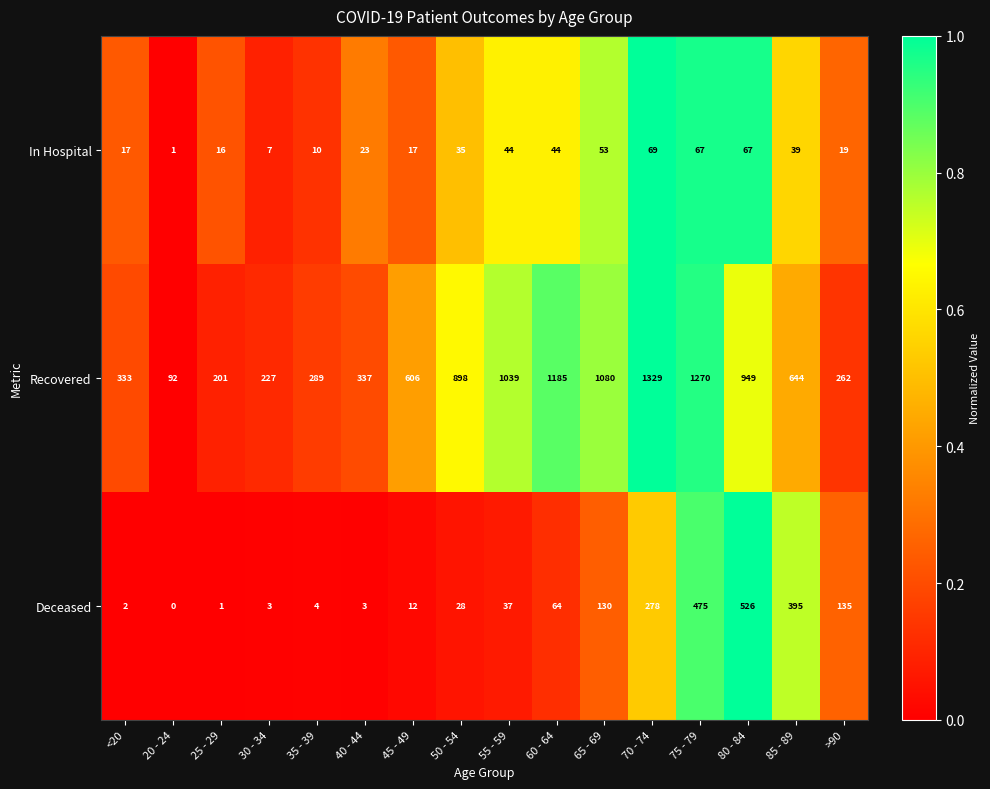

What is the total value across all series at 35 - 39?

303